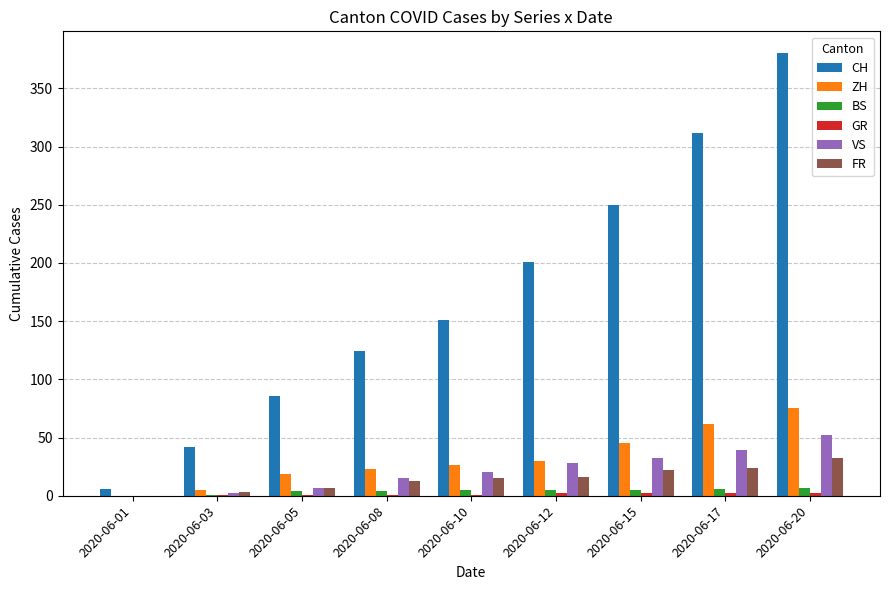

What is the spread (max minus min) of values at 2020-06-12?

199